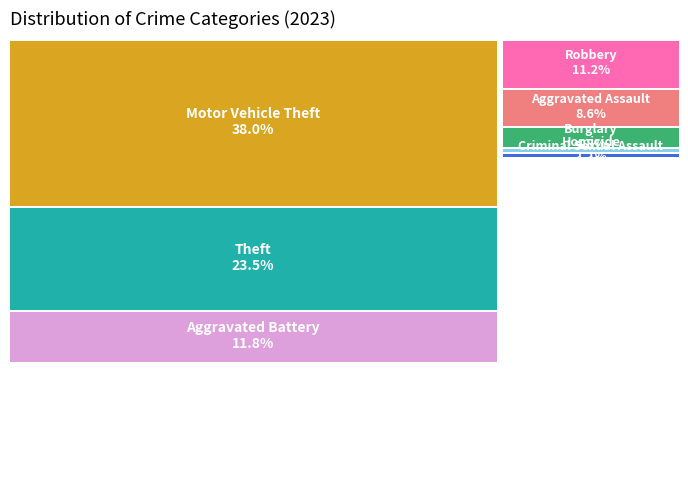

What percentage is the Burglary slice, to the nearest percent?

5%